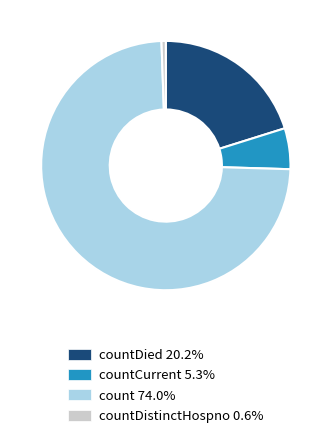

Is there a majority slice in this chart?

Yes